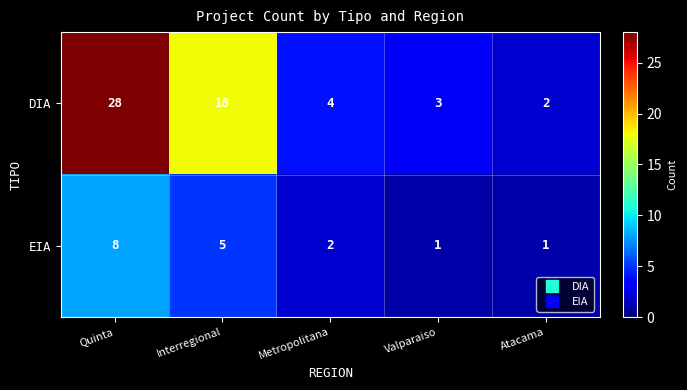

Count the number of categories in the chart.

5